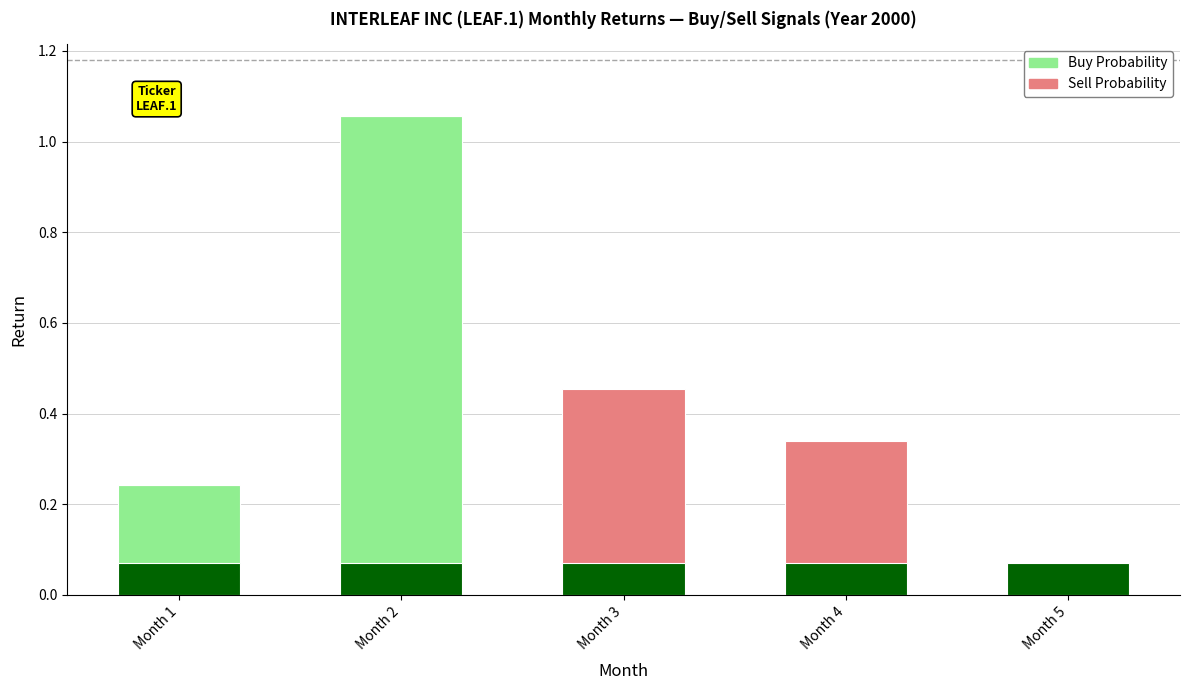

Is it true that Sell Probability equals 0.5 at Month 4?

False